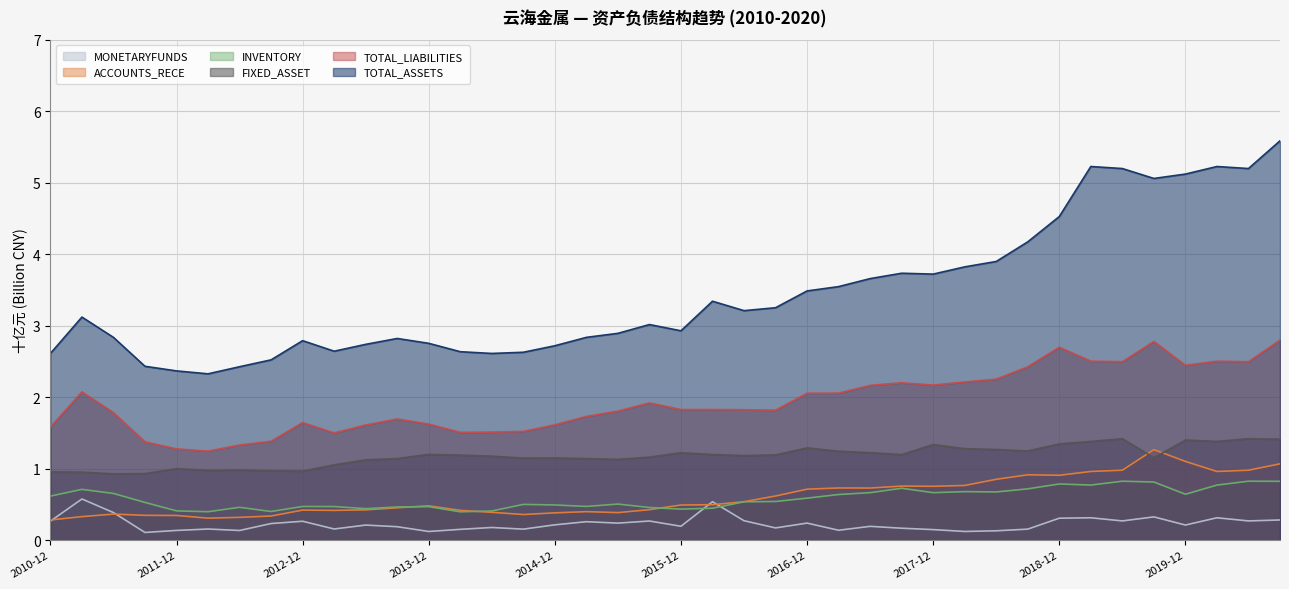

True or false: TOTAL_ASSETS and INVENTORY cross at least once.

False